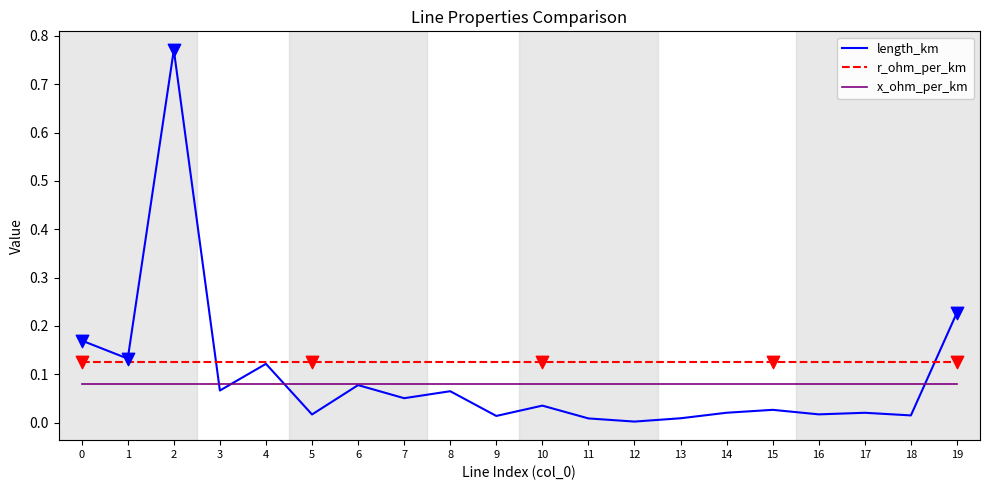

What is the spread (max minus min) of values at 2?

0.7